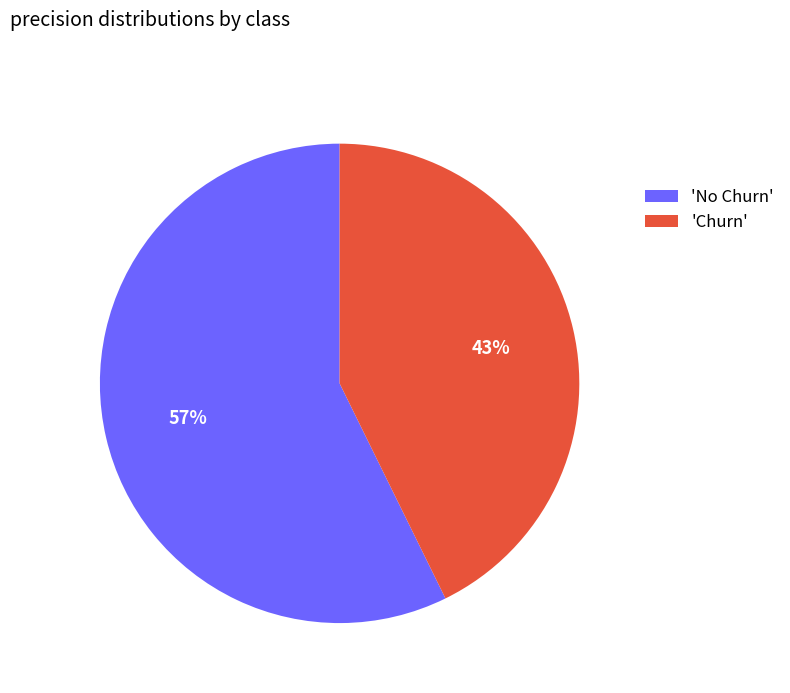

To the nearest percent, what is the average slice percentage?

50%